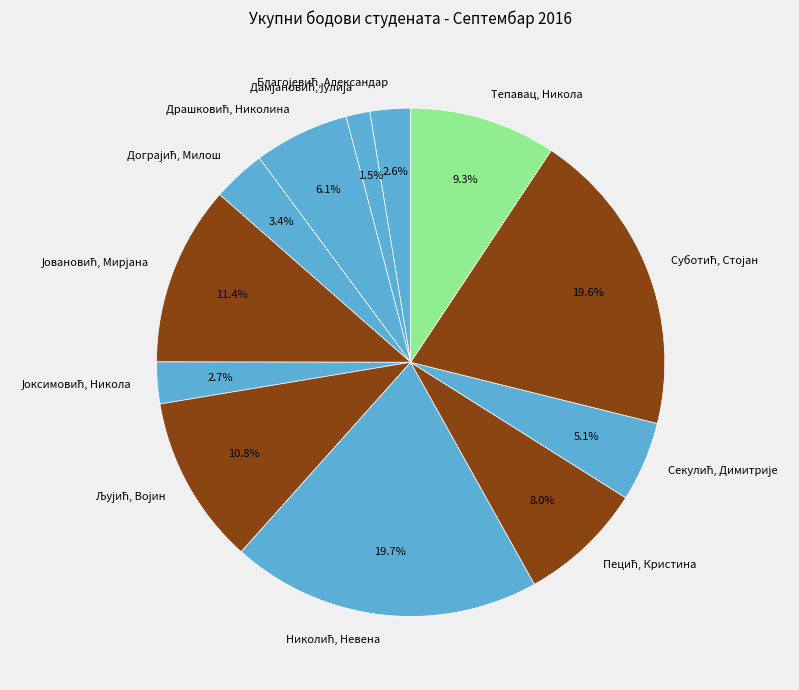

Is there a majority slice in this chart?

No